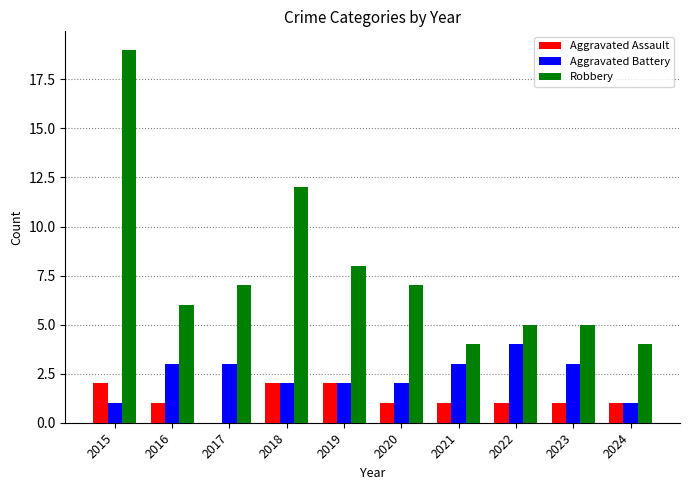

Does the chart contain stacked bars?

No